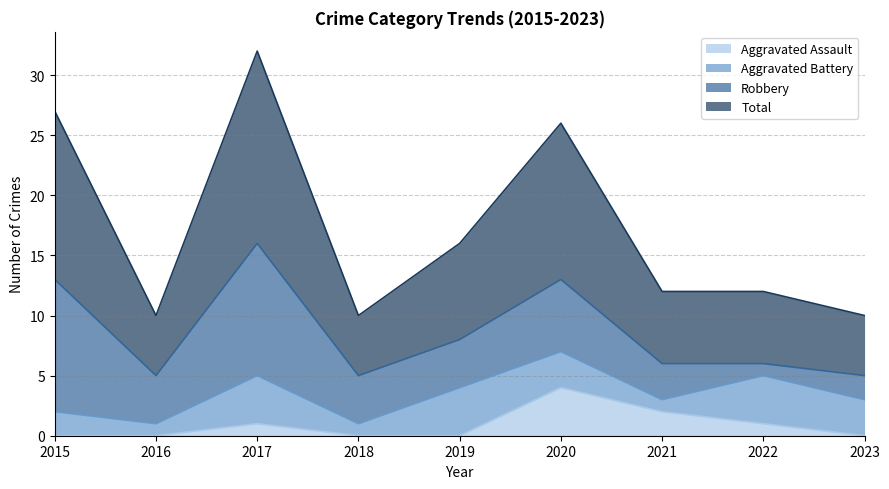

Which category has the highest value in the Aggravated Assault series?

2020